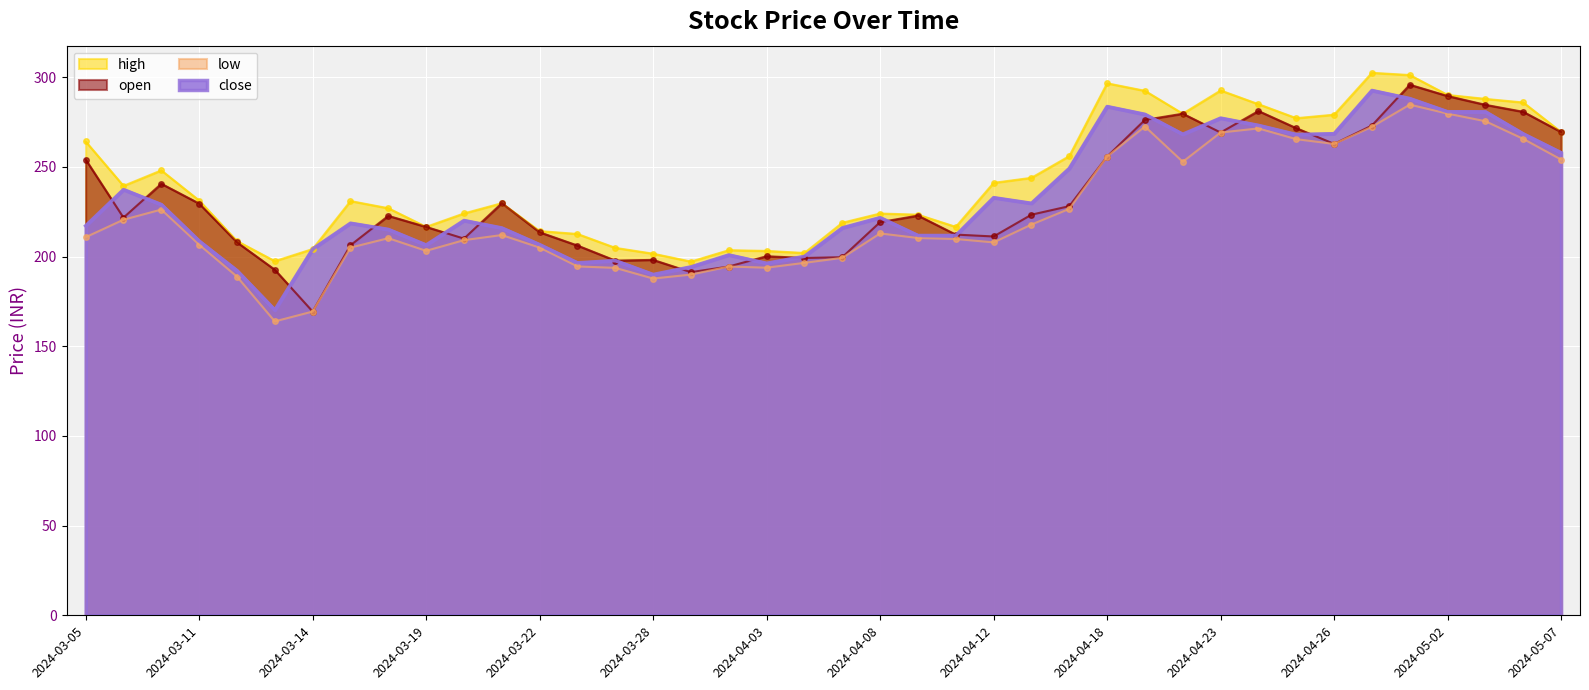

Where is the first local minimum for open?

2024-03-06